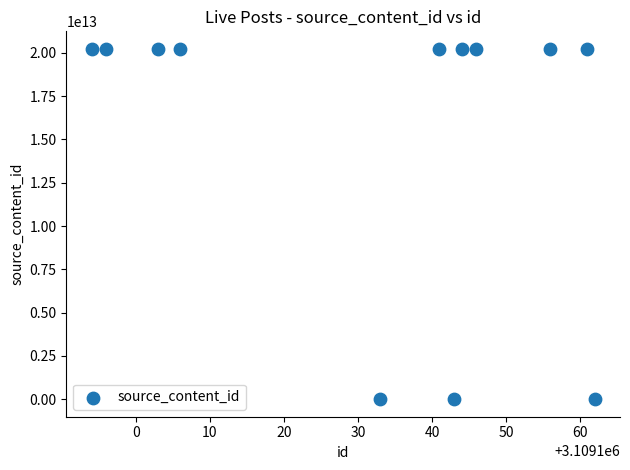

What is the average X value?

3109132